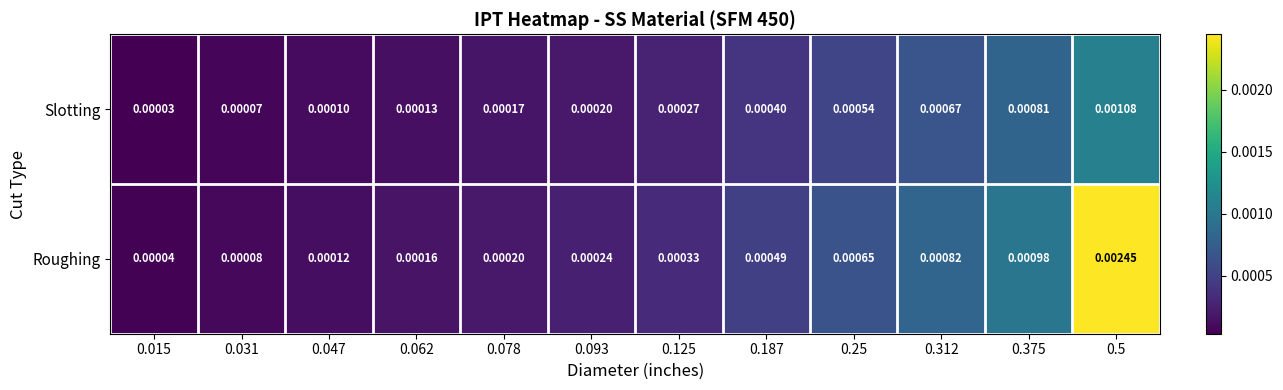

Rank the series by their maximum value, from highest to lowest.

Roughing, Slotting